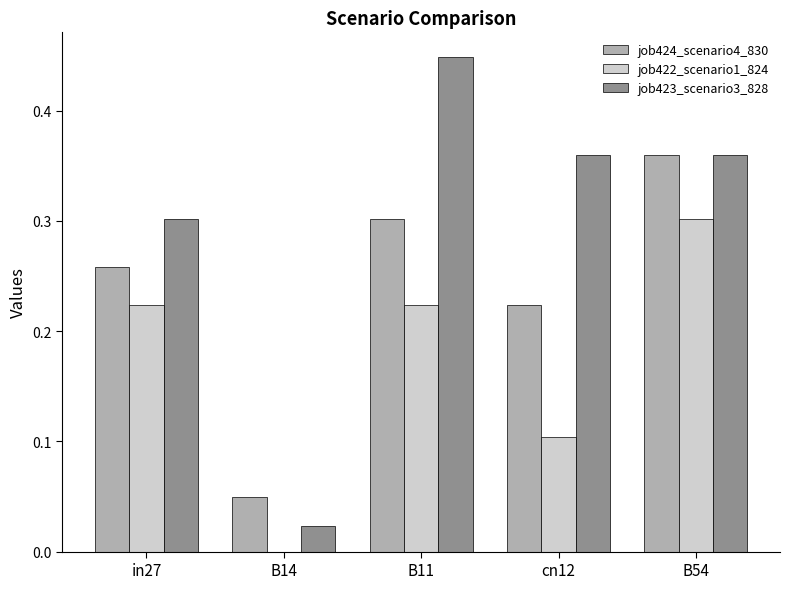

Is it true that job422_scenario1_824 equals 0.2 at B14?

False